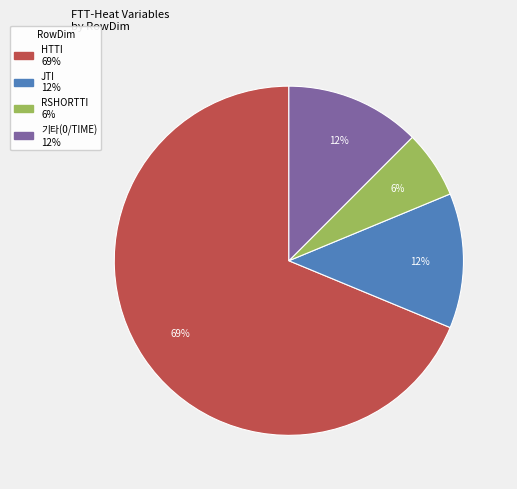

To the nearest percent, what is the average slice percentage?

25%